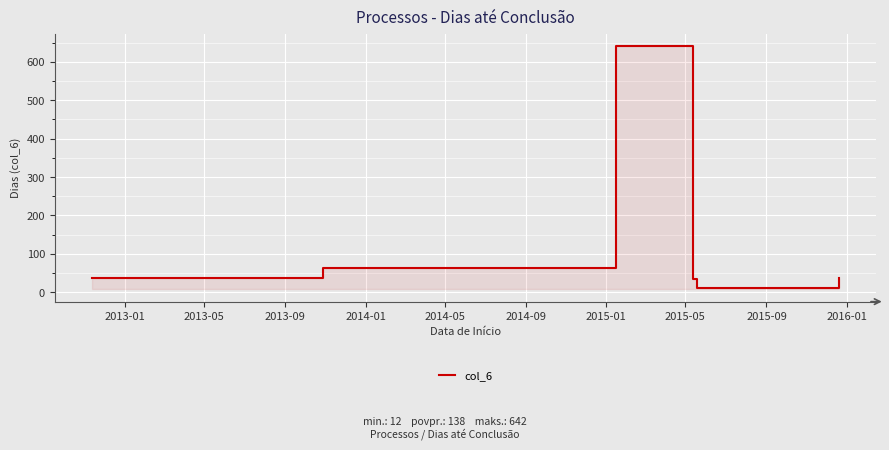

The value at 2013-01 is 61. True or false?

False